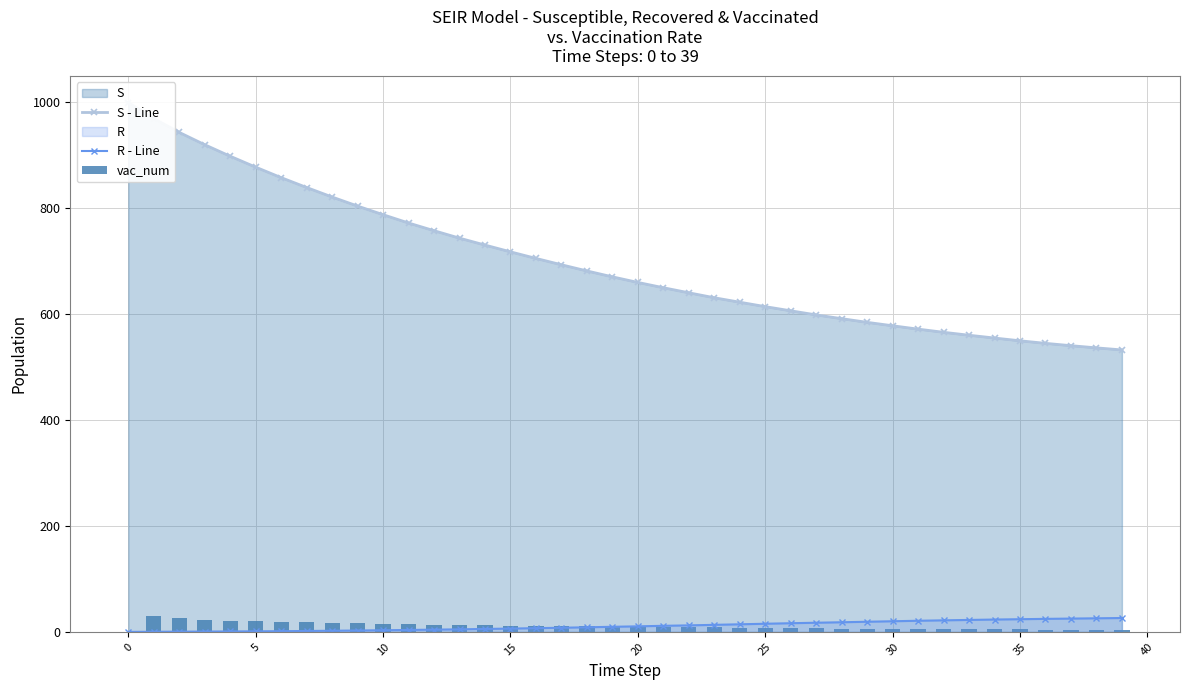

What is the label of the 40th bar from the left?

39